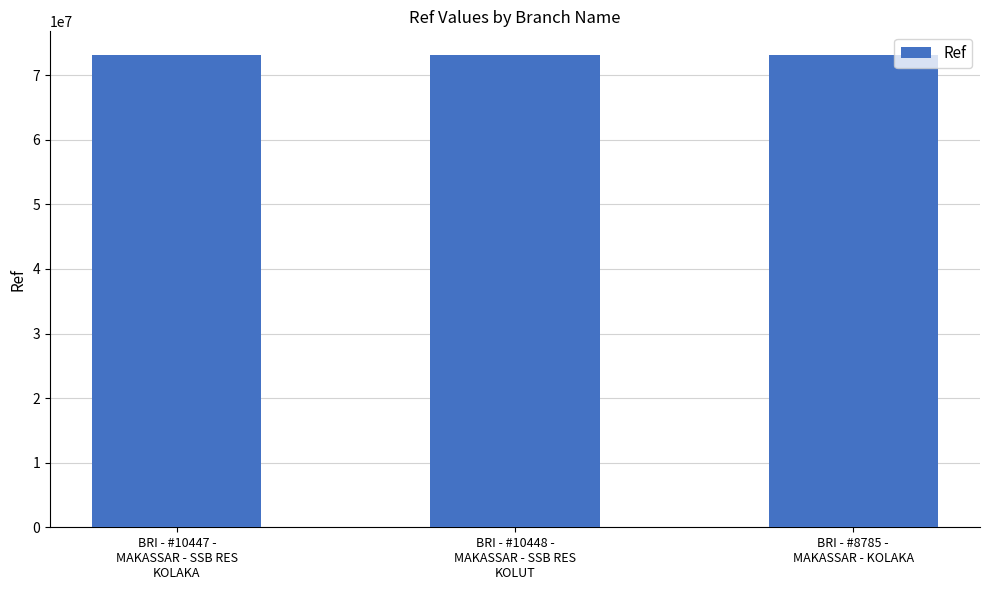

Approximately how many times larger is the value at BRI - #8785 -
MAKASSAR - KOLAKA compared to BRI - #10448 -
MAKASSAR - SSB RES
KOLUT?

1.0